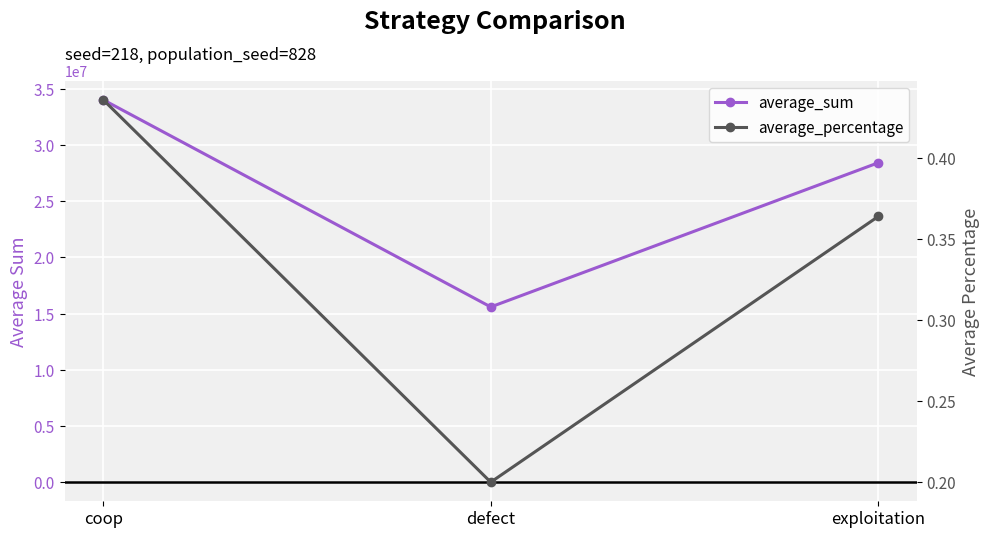

At which label does average_sum reach its minimum?

defect